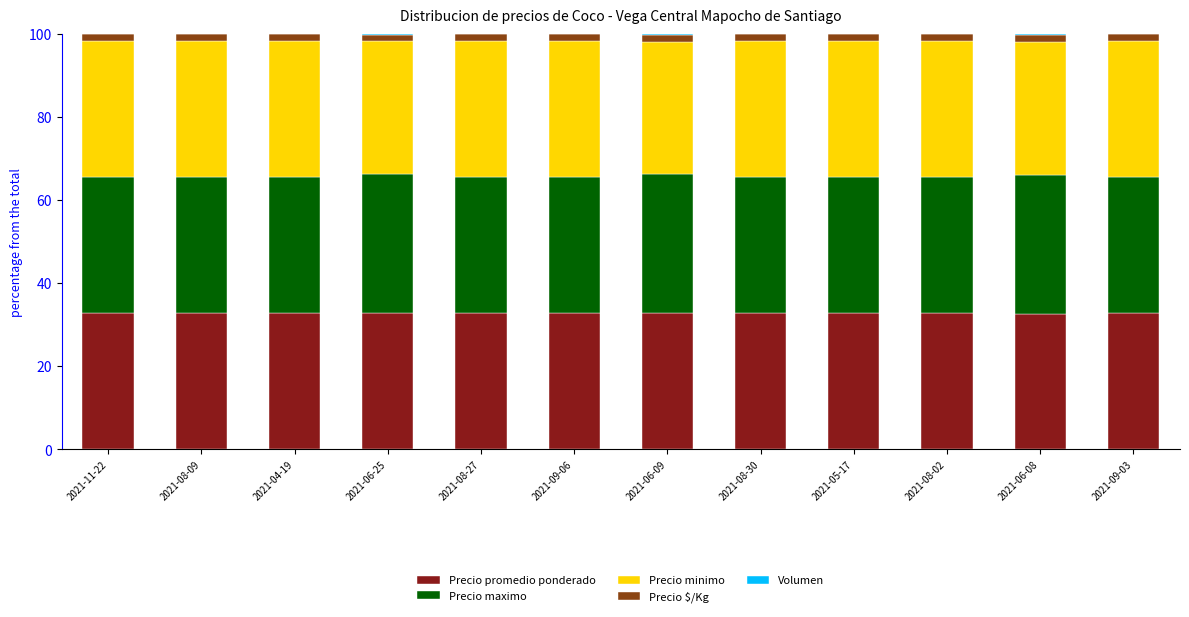

What is the highest value of the Precio promedio ponderado series?

32.9